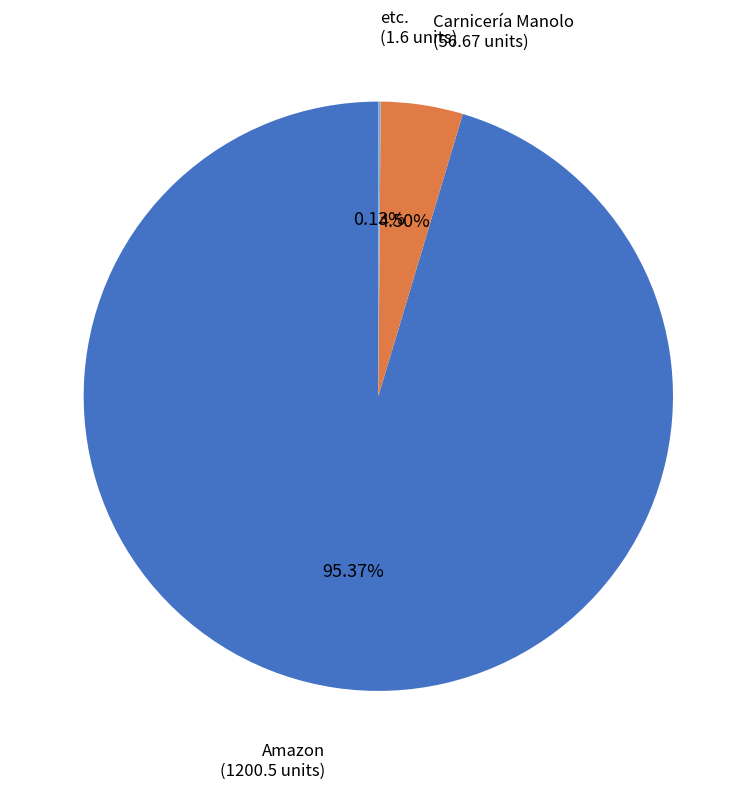

Is there any slice that represents more than half of the pie?

Yes